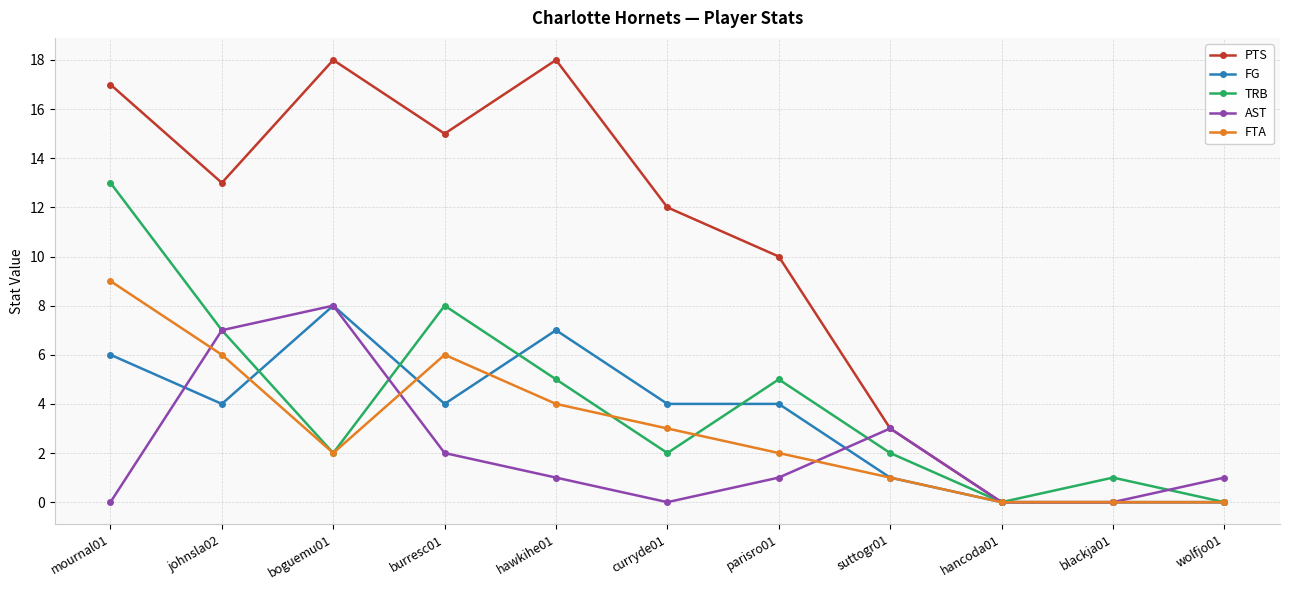

Where is the first local maximum for PTS?

boguemu01